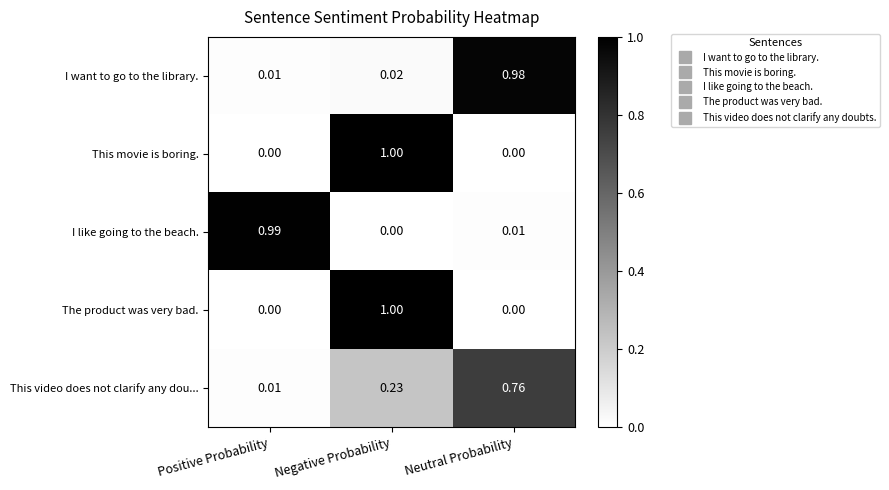

Where is I like going to the beach. nearest to the value 0?

Negative Probability